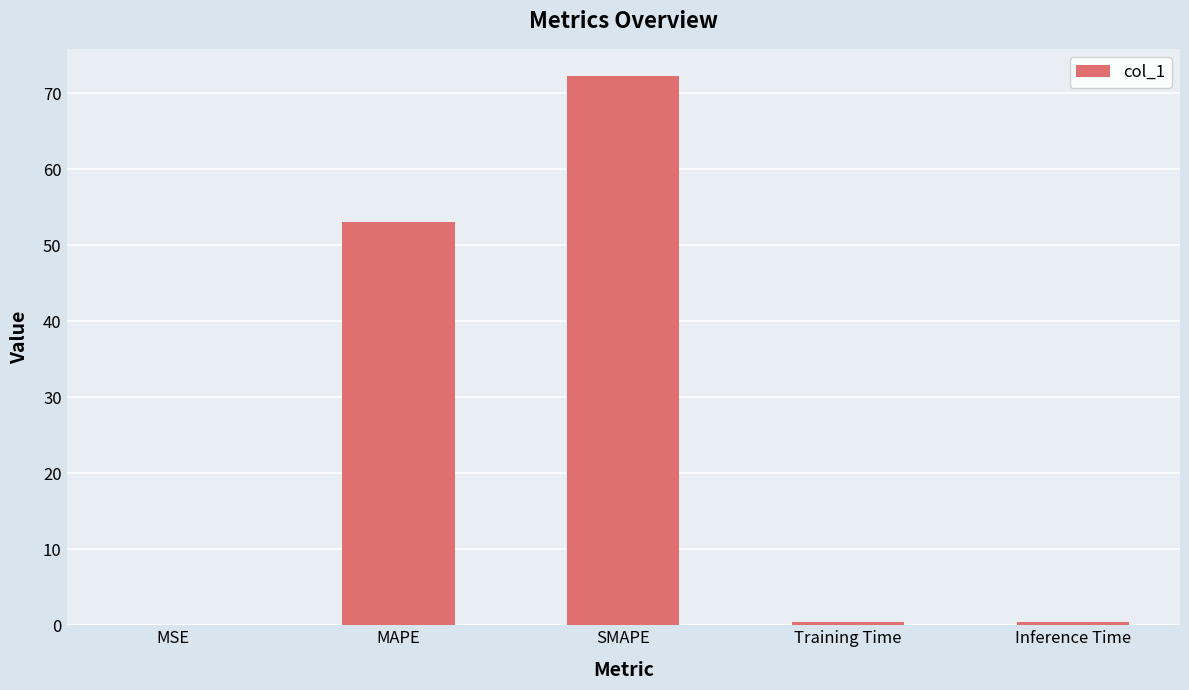

Are the bars grouped side by side (vs. stacked)?

No